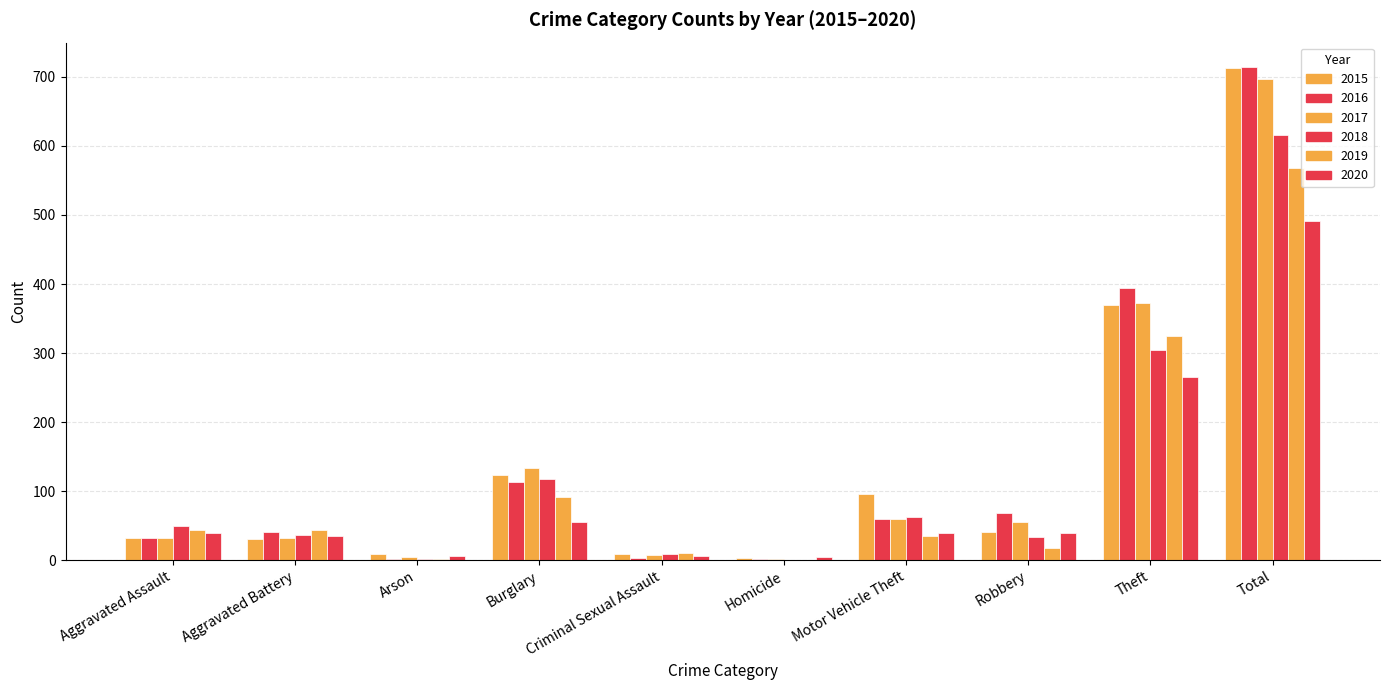

Reading left to right, what are all the values shown in this chart?

2015: Aggravated Assault=32	Aggravated Battery=31	Arson=9	Burglary=123	Criminal Sexual Assault=9	Homicide=3	Motor Vehicle Theft=96	Robbery=41	Theft=369	Total=713
2016: Aggravated Assault=32	Aggravated Battery=41	Arson=1	Burglary=113	Criminal Sexual Assault=3	Homicide=2	Motor Vehicle Theft=59	Robbery=69	Theft=394	Total=714
2017: Aggravated Assault=32	Aggravated Battery=32	Arson=5	Burglary=133	Criminal Sexual Assault=7	Homicide=2	Motor Vehicle Theft=59	Robbery=55	Theft=372	Total=697
2018: Aggravated Assault=50	Aggravated Battery=37	Arson=2	Burglary=117	Criminal Sexual Assault=9	Homicide=0	Motor Vehicle Theft=63	Robbery=33	Theft=305	Total=616
2019: Aggravated Assault=43	Aggravated Battery=44	Arson=1	Burglary=92	Criminal Sexual Assault=11	Homicide=0	Motor Vehicle Theft=35	Robbery=17	Theft=325	Total=568
2020: Aggravated Assault=39	Aggravated Battery=35	Arson=6	Burglary=55	Criminal Sexual Assault=6	Homicide=4	Motor Vehicle Theft=40	Robbery=40	Theft=266	Total=491